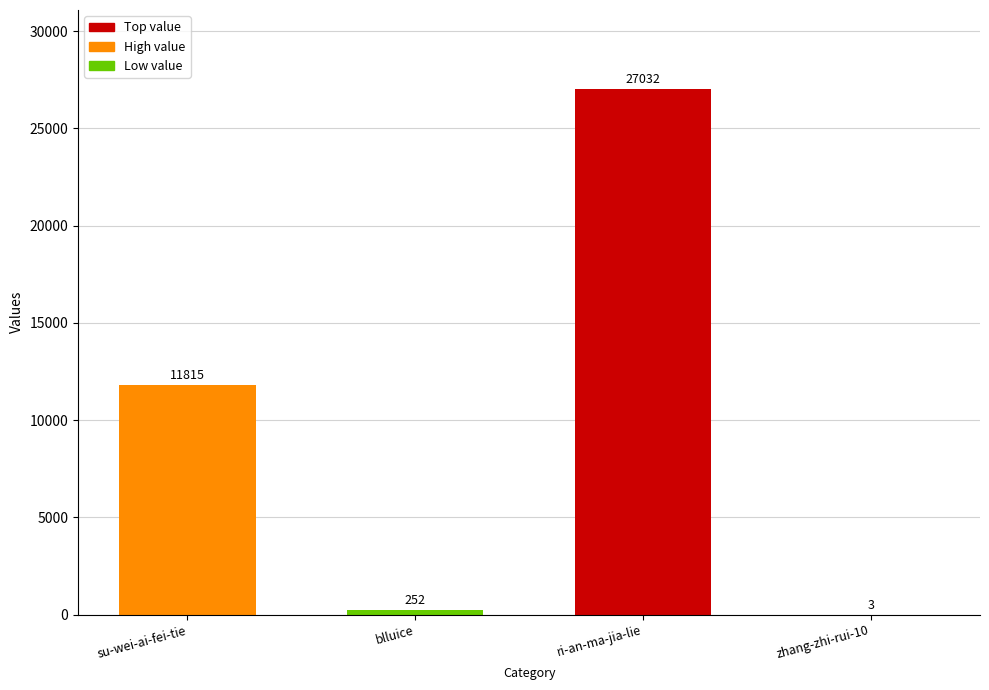

Which has a higher value, su-wei-ai-fei-tie or blluice?

su-wei-ai-fei-tie